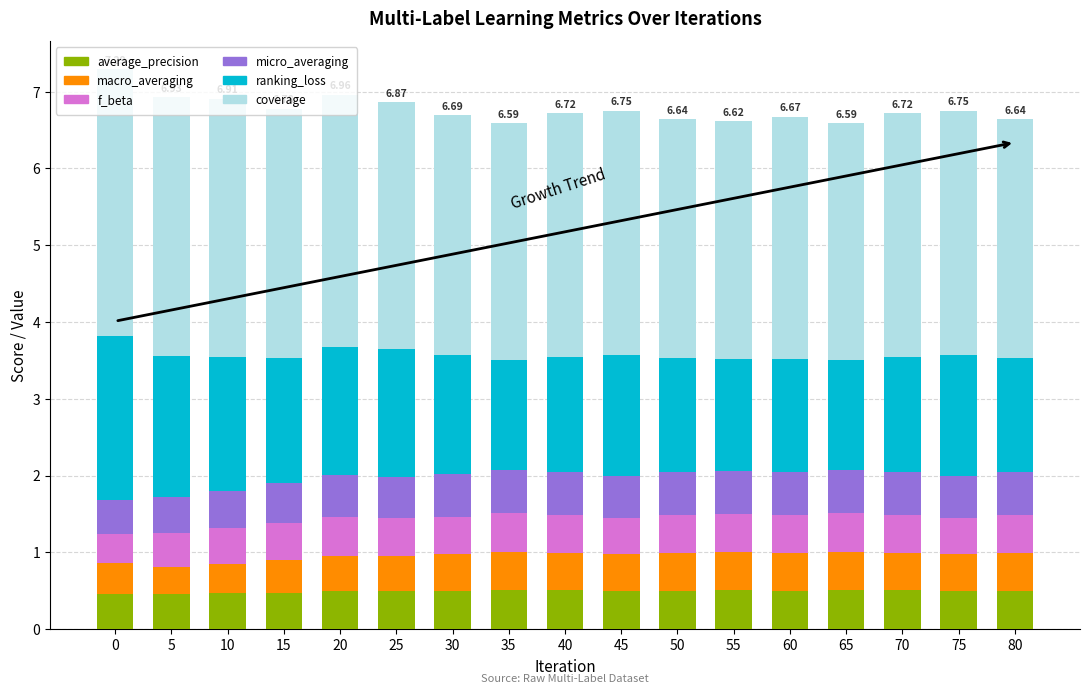

What is the sum of all average_precision values?

8.4